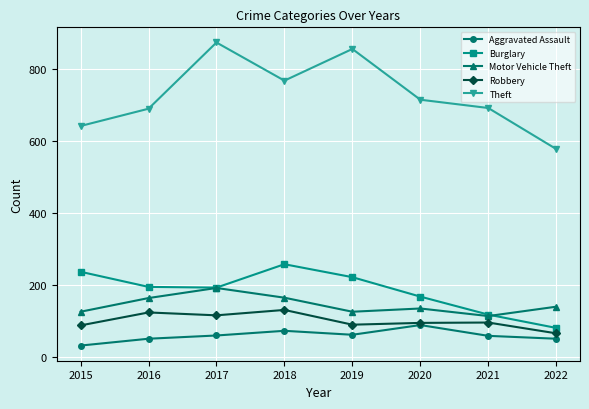

List the series in order of their peak value, highest first.

Theft, Burglary, Motor Vehicle Theft, Robbery, Aggravated Assault